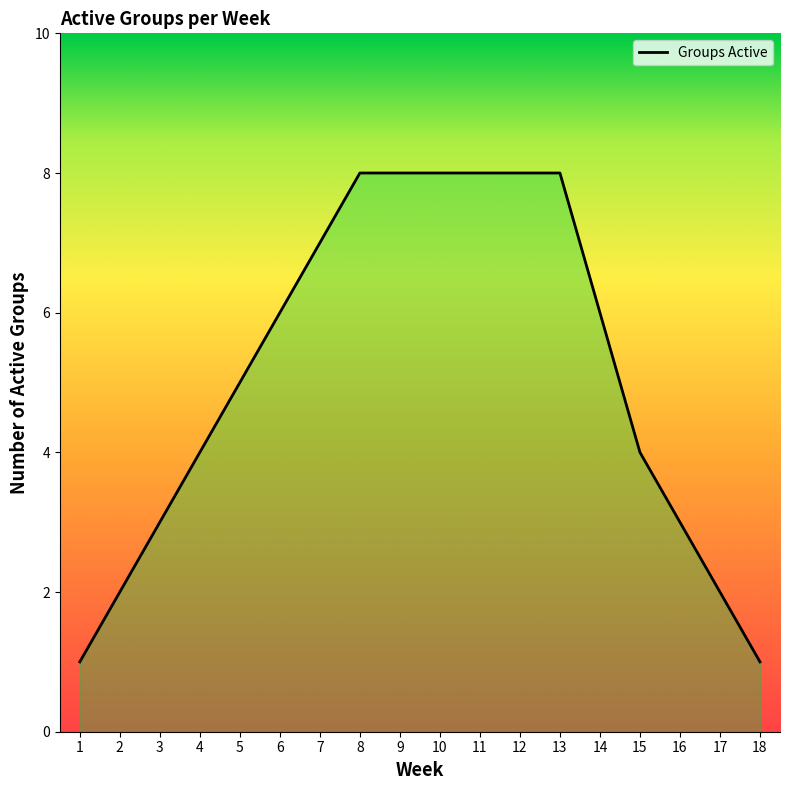

What is the approximate value at 10?

8